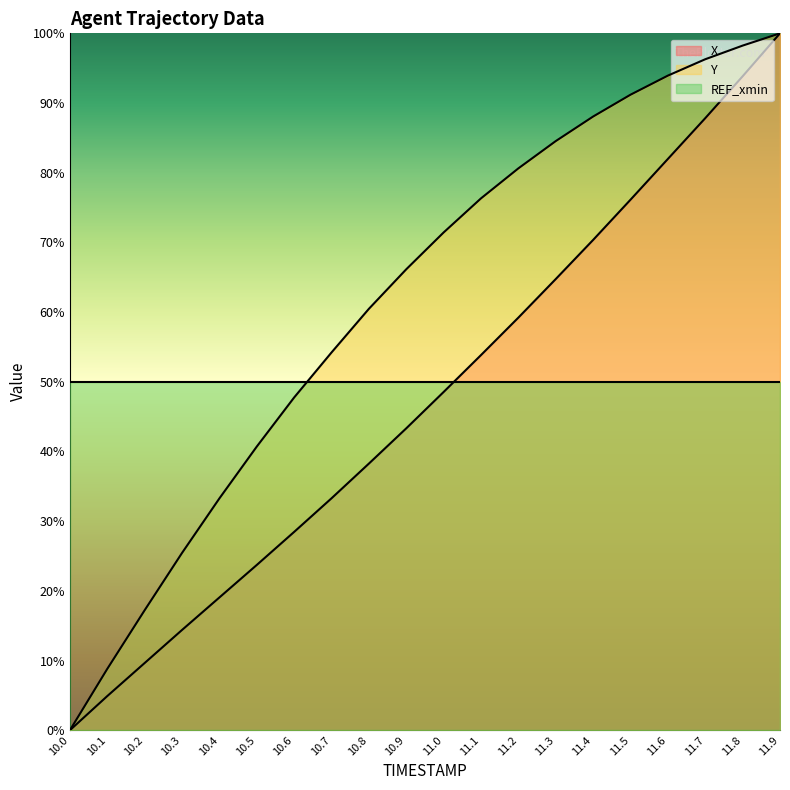

True or false: X and Y intersect in this chart.

False